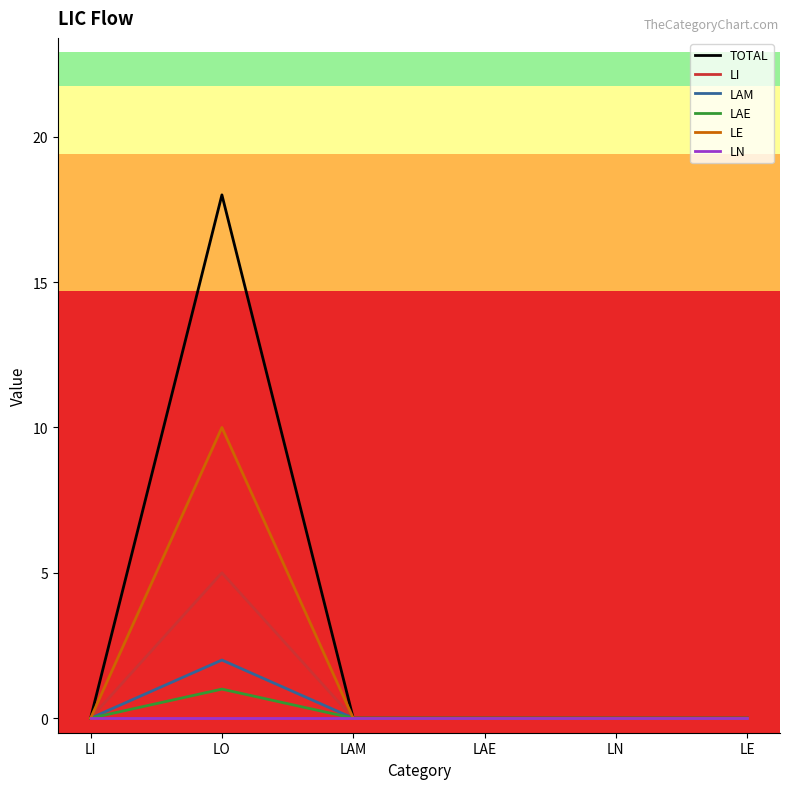

What is the maximum value shown in the chart?

18